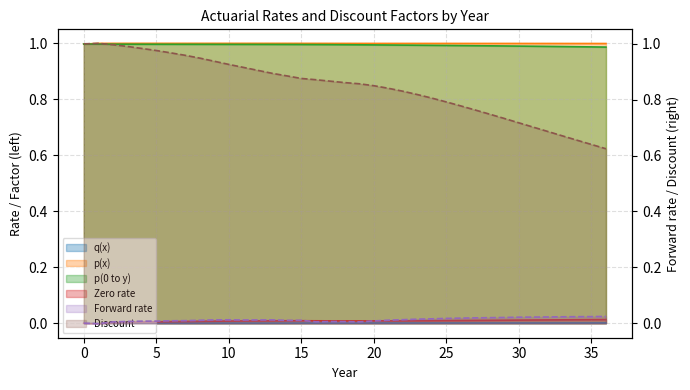

What is the difference between the highest and lowest values at 34?

1.0